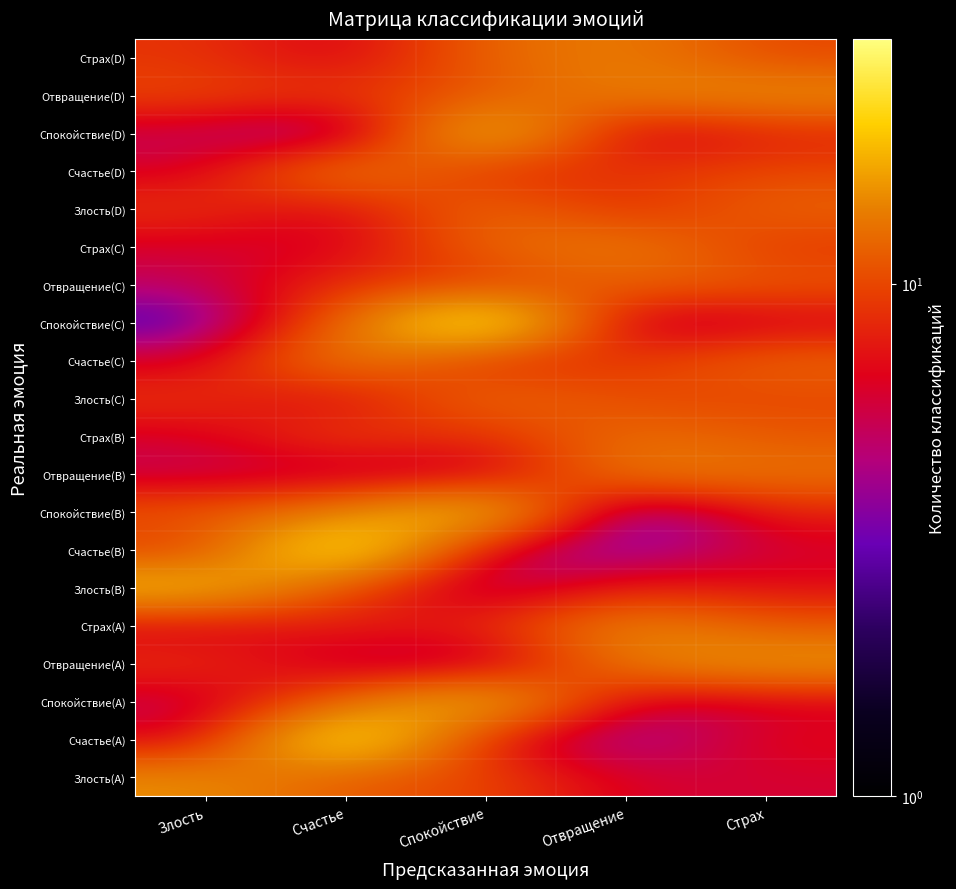

Reading left to right, extract all data points from this chart.

Злость(A): Злость=15	Счастье=11	Спокойствие=10	Отвращение=6	Страх=6
Счастье(A): Злость=6	Счастье=25	Спокойствие=7	Отвращение=3	Страх=7
Спокойствие(A): Злость=5	Счастье=12	Спокойствие=20	Отвращение=5	Страх=6
Отвращение(A): Злость=9	Счастье=5	Спокойствие=4	Отвращение=14	Страх=16
Страх(A): Злость=6	Счастье=8	Спокойствие=8	Отвращение=15	Страх=11
Злость(B): Злость=19	Счастье=10	Спокойствие=4	Отвращение=8	Страх=7
Счастье(B): Злость=9	Счастье=25	Спокойствие=5	Отвращение=3	Страх=6
Спокойствие(B): Злость=11	Счастье=14	Спокойствие=21	Отвращение=1	Страх=8
Отвращение(B): Злость=5	Счастье=5	Спокойствие=5	Отвращение=14	Страх=13
Страх(B): Злость=6	Счастье=10	Спокойствие=8	Отвращение=13	Страх=11
Злость(C): Злость=9	Счастье=6	Спокойствие=13	Отвращение=10	Страх=10
Счастье(C): Злость=6	Счастье=15	Спокойствие=8	Отвращение=9	Страх=12
Спокойствие(C): Злость=2	Счастье=12	Спокойствие=26	Отвращение=4	Страх=6
Отвращение(C): Злость=5	Счастье=9	Спокойствие=9	Отвращение=12	Страх=11
Страх(C): Злость=6	Счастье=6	Спокойствие=12	Отвращение=14	Страх=9
Злость(D): Злость=9	Счастье=6	Спокойствие=13	Отвращение=8	Страх=12
Счастье(D): Злость=6	Счастье=15	Спокойствие=8	Отвращение=9	Страх=10
Спокойствие(D): Злость=5	Счастье=2	Спокойствие=21	Отвращение=5	Страх=8
Отвращение(D): Злость=10	Счастье=9	Спокойствие=11	Отвращение=14	Страх=15
Страх(D): Злость=9	Счастье=6	Спокойствие=12	Отвращение=14	Страх=10